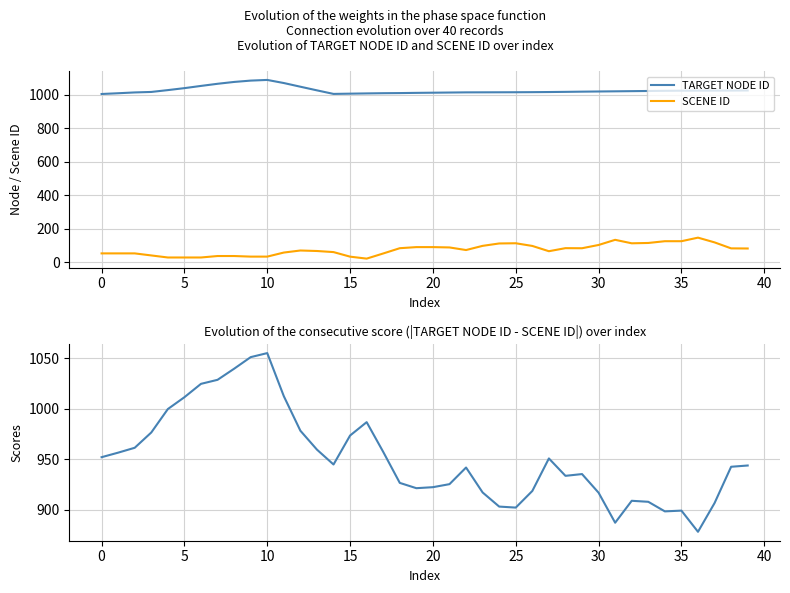

What is the value of the |TARGET - SCENE| point at the 33rd from the left?

908.8